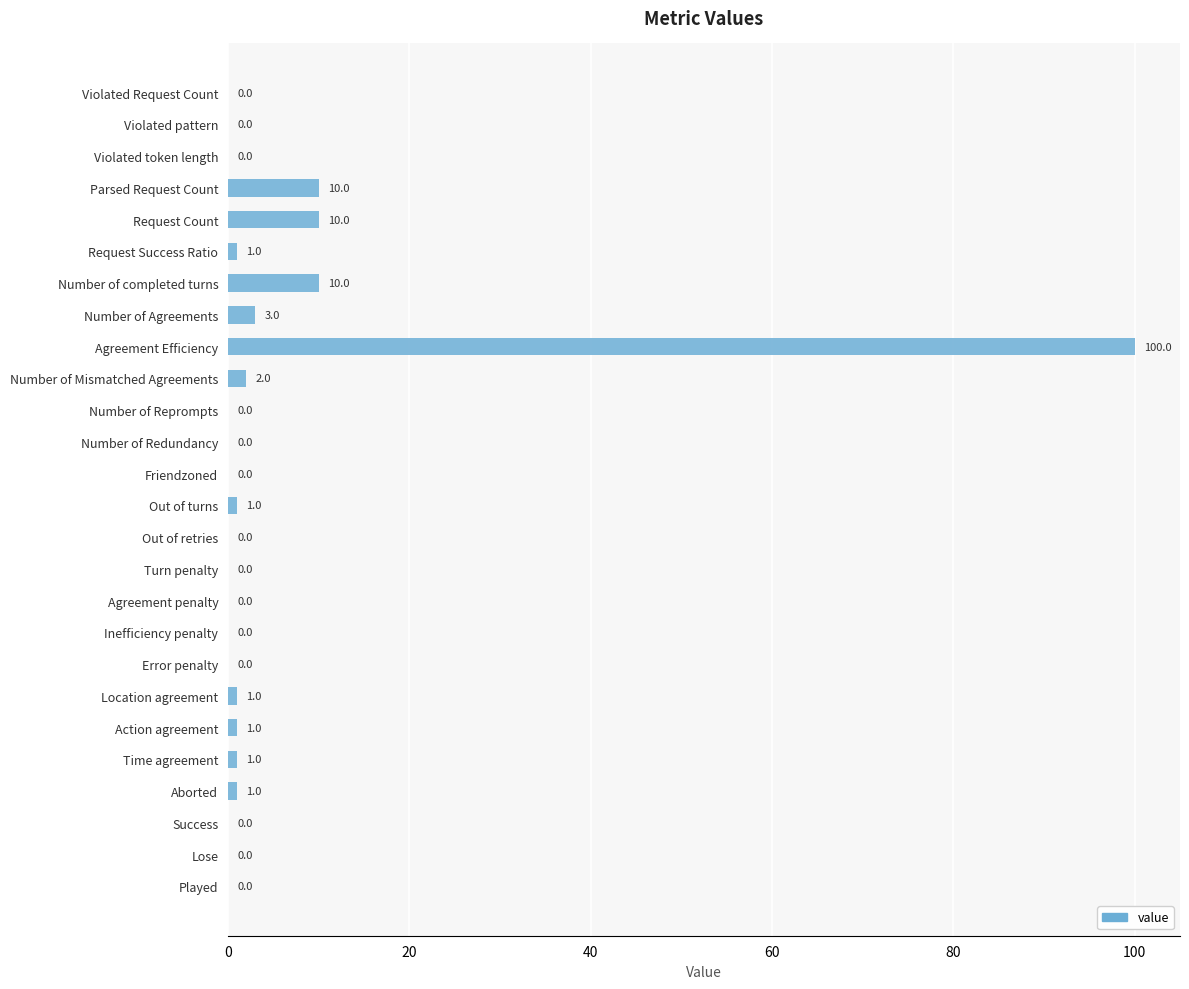

The value at Lose is 0. True or false?

True